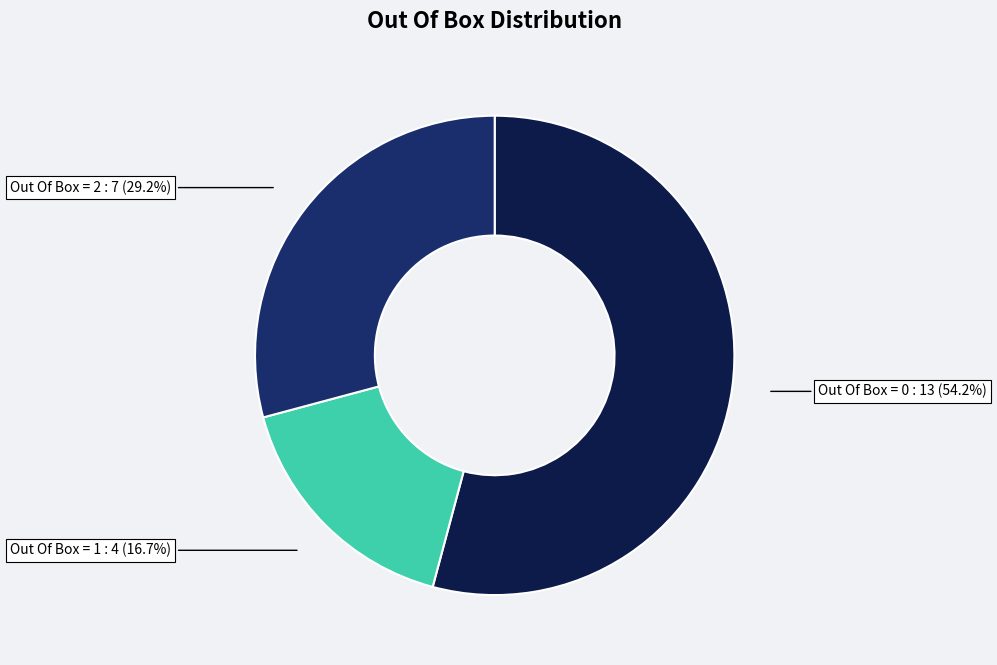

Is the sum of Out Of Box = 2 and Out Of Box = 0 greater than half?

Yes